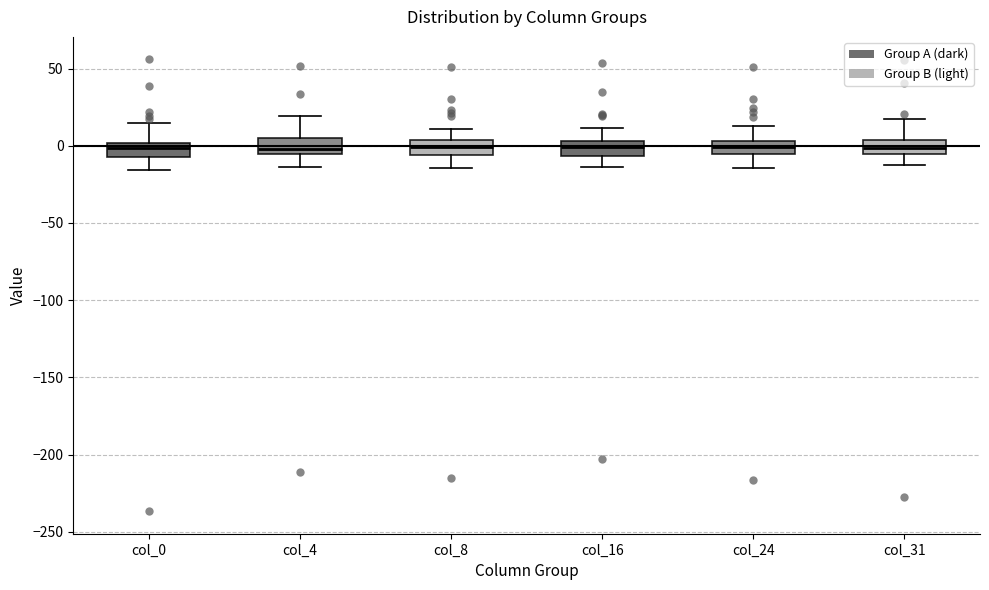

Reading left to right, transcribe this box plot: for each box, give where its median line is, the range the box spans, and where its two whiskers end, as read against the y-axis. The values are not printed on the chart, so give them approximately, as read against the axis.

col_0: median 0 (inside the box), box -5 to 0, whiskers -15 to 15
col_4: median 0, box -5 to 5, whiskers -15 to 20
col_8: median 0, box -5 to 5, whiskers -15 to 10
col_16: median 0, box -5 to 5, whiskers -15 to 10
col_24: median 0, box -5 to 5, whiskers -15 to 10
col_31: median 0, box -5 to 5, whiskers -10 to 15